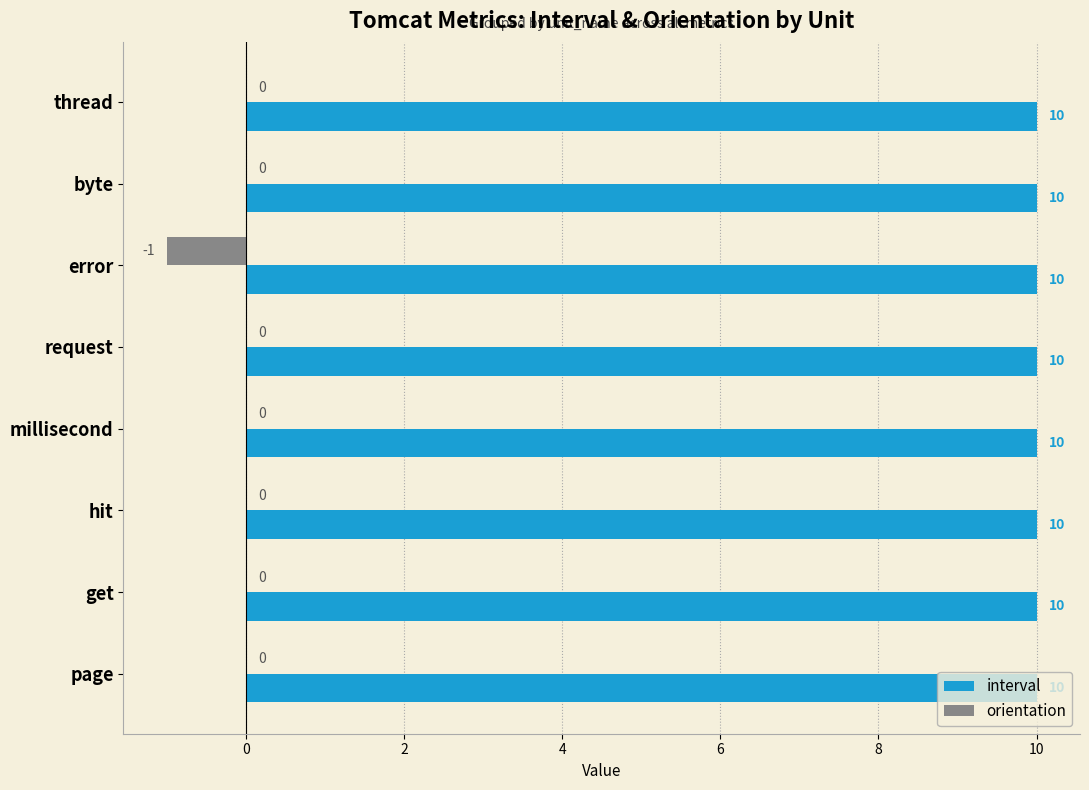

What is the sum of all interval values?

80